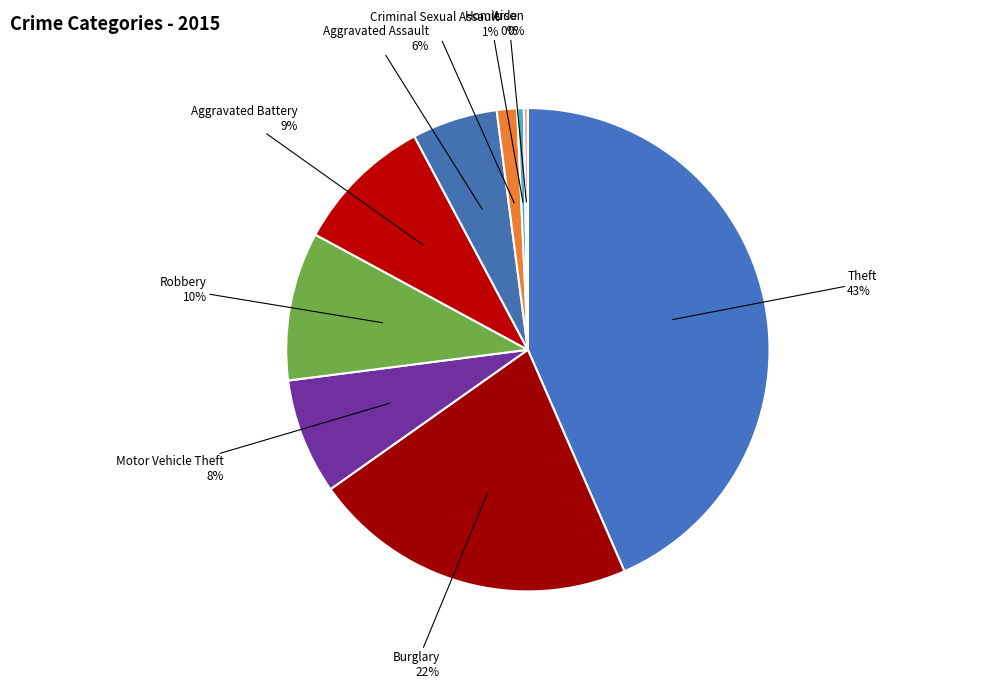

What is the largest slice in the pie chart?

Theft